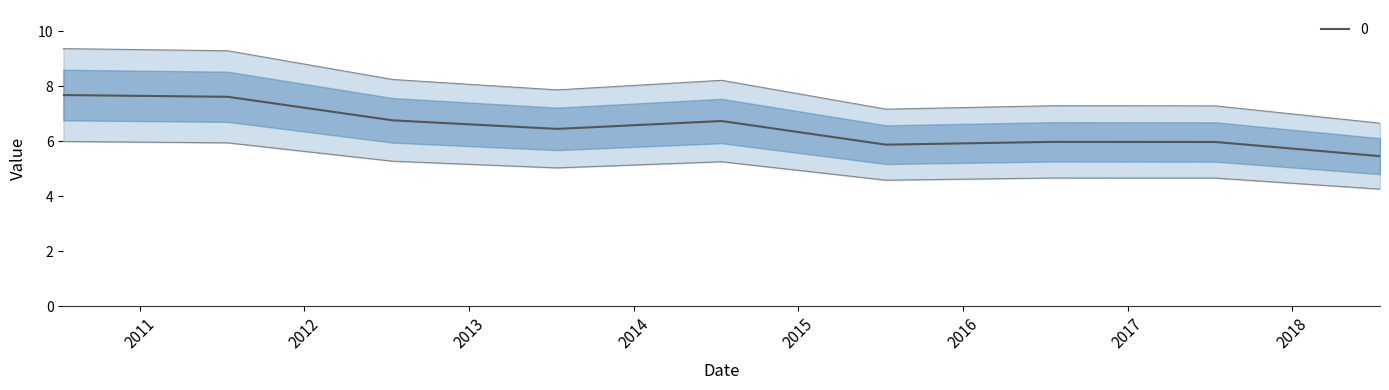

What is the maximum value shown in the chart?

9.4